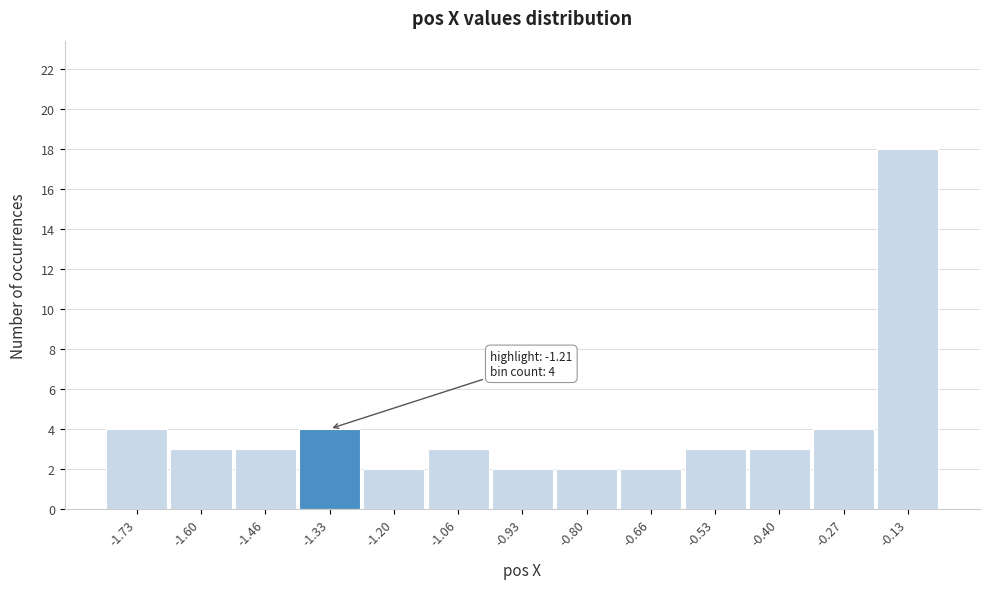

Reading left to right, transcribe all the data shown in this chart.

-1.73=4	-1.60=3	-1.46=3	-1.33=4	-1.20=2	-1.06=3	-0.93=2	-0.80=2	-0.66=2	-0.53=3	-0.40=3	-0.27=4	-0.13=18